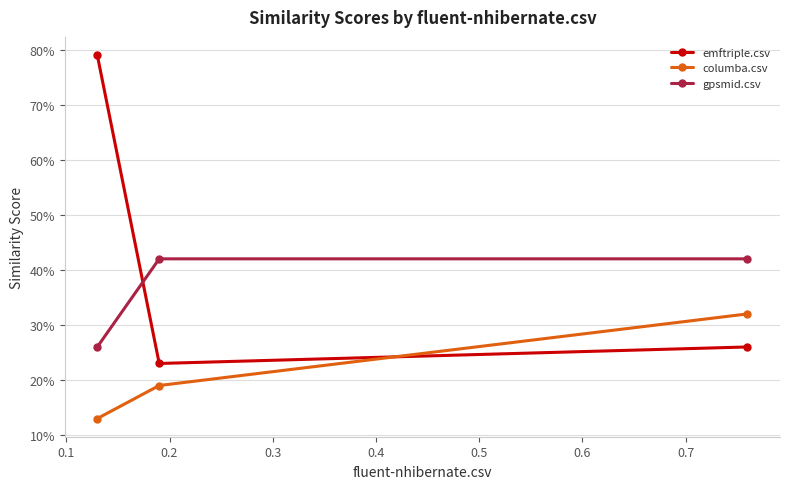

Does the chart have visible grid lines?

Yes